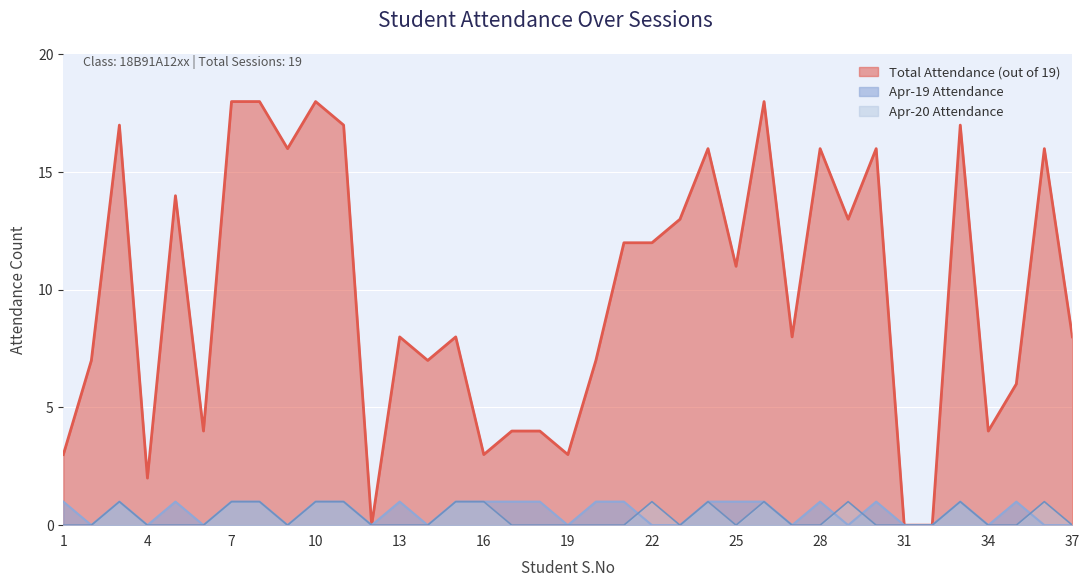

Which has a higher value, 5 or 10?

10